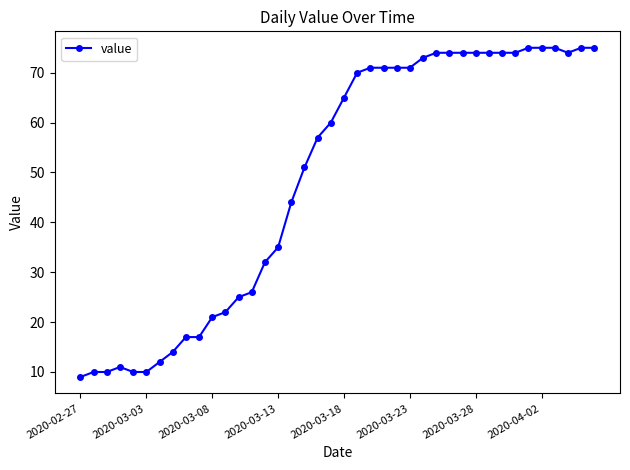

What is the average value?

49